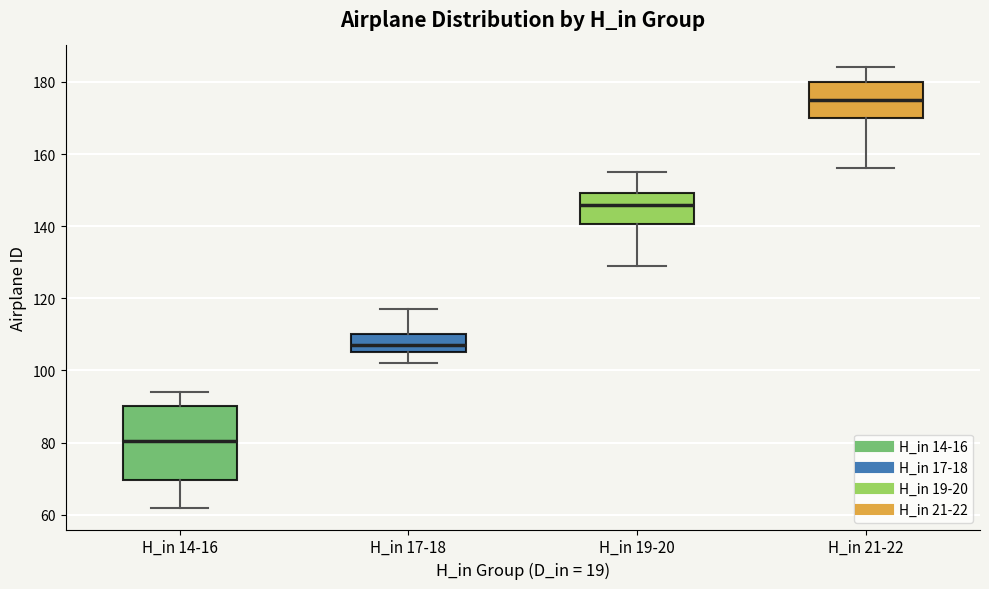

Reading left to right, read every box against the y-axis: the position of its median line, the range the box covers, and the ends of its whiskers. The values are not printed on the chart, so give them approximately, as read against the axis.

H_in 14-16: median 80, box 70 to 90, whiskers 62 to 94
H_in 17-18: median 108, box 106 to 110, whiskers 102 to 118
H_in 19-20: median 146, box 140 to 150, whiskers 130 to 156
H_in 21-22: median 176, box 170 to 180, whiskers 156 to 184